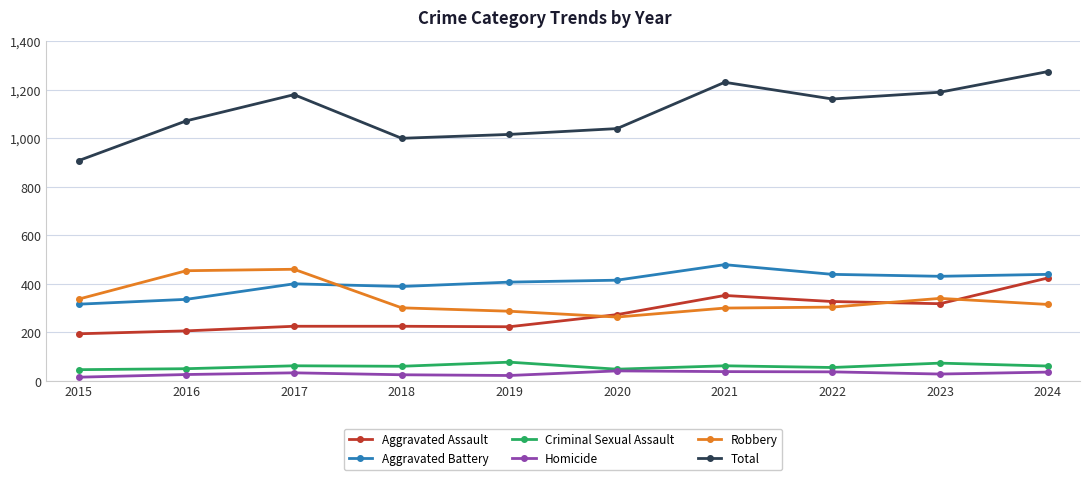

Is it true that Homicide equals 36 at 2024?

True